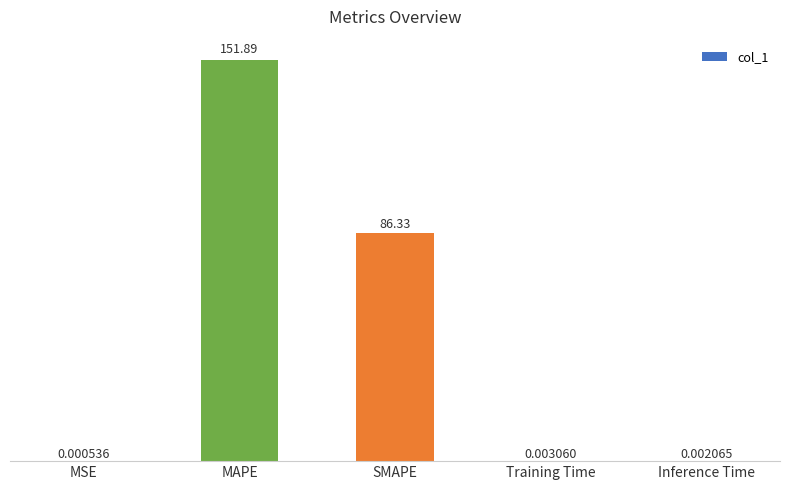

Which category has the highest value across all series?

MAPE